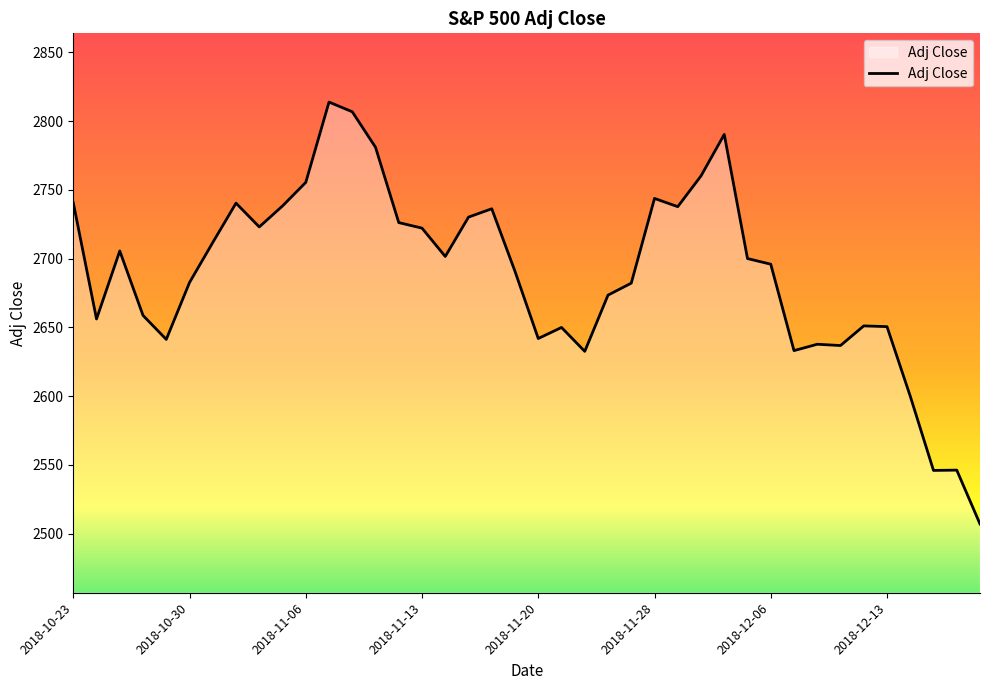

What is the minimum value shown in the chart?

2507.0